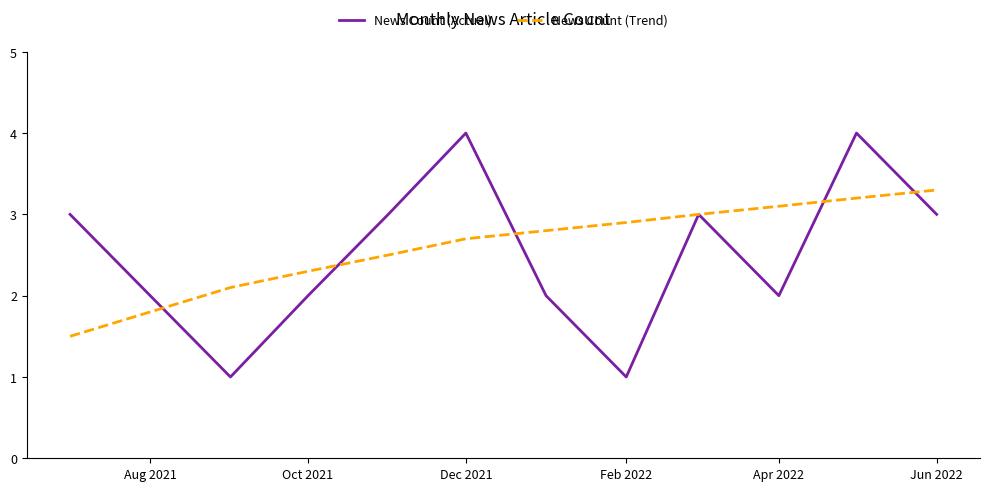

Which series has the largest range (max minus min)?

News Count (Actual)